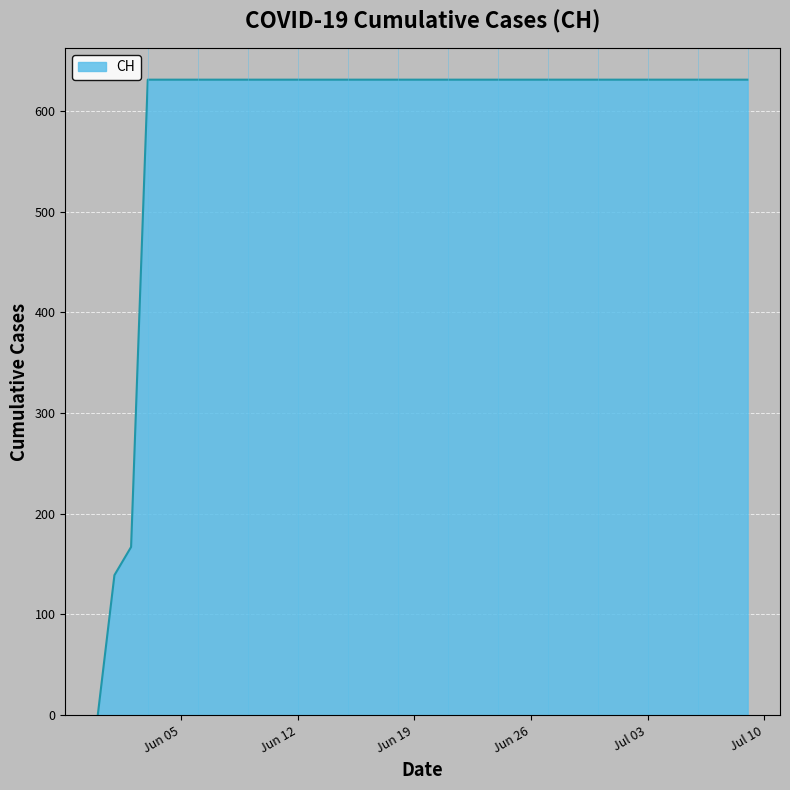

How many lines are shown in the chart?

1